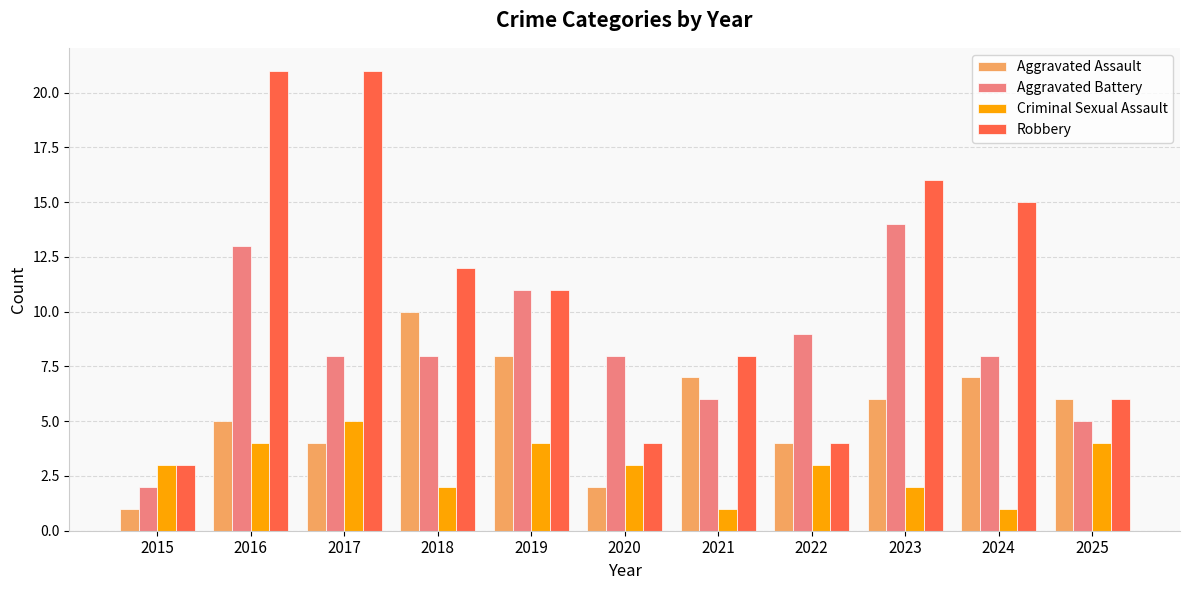

What is the value of the Criminal Sexual Assault bar at the 1st from the left?

3